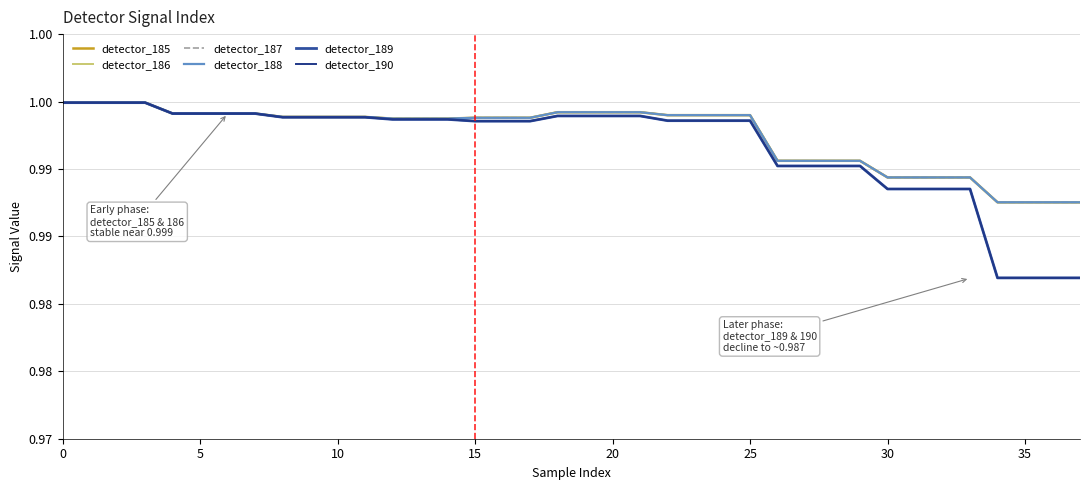

Which series has the largest range (max minus min)?

detector_189